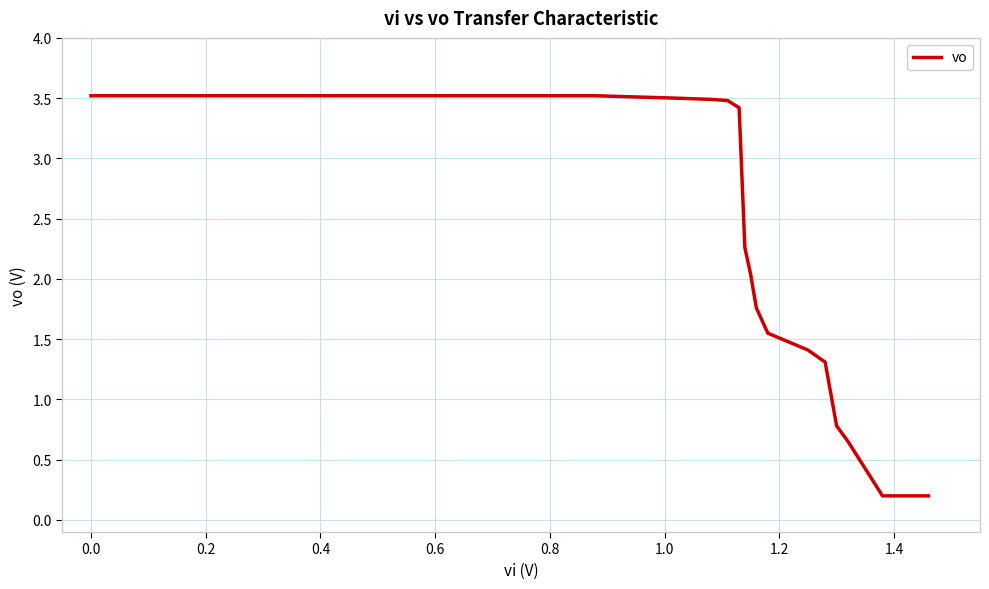

What is the maximum value shown in the chart?

3.5